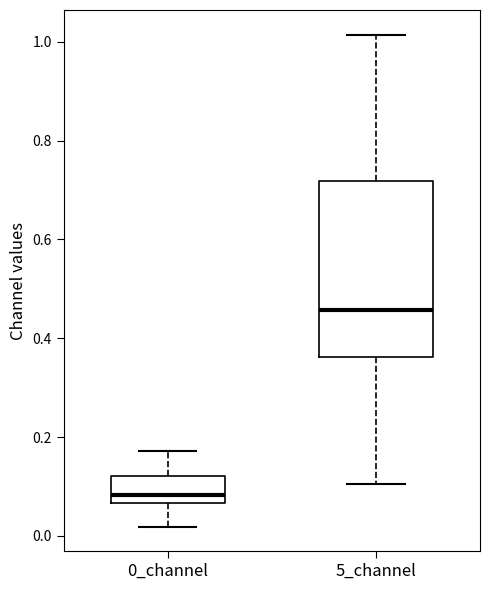

Which box has the highest median line?

5_channel